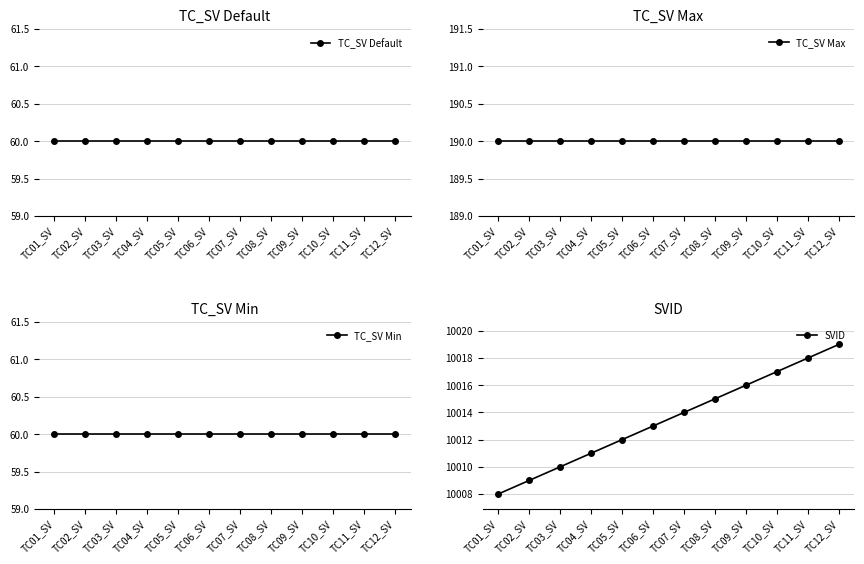

Between TC02_SV and TC05_SV, which series saw the biggest shift?

SVID